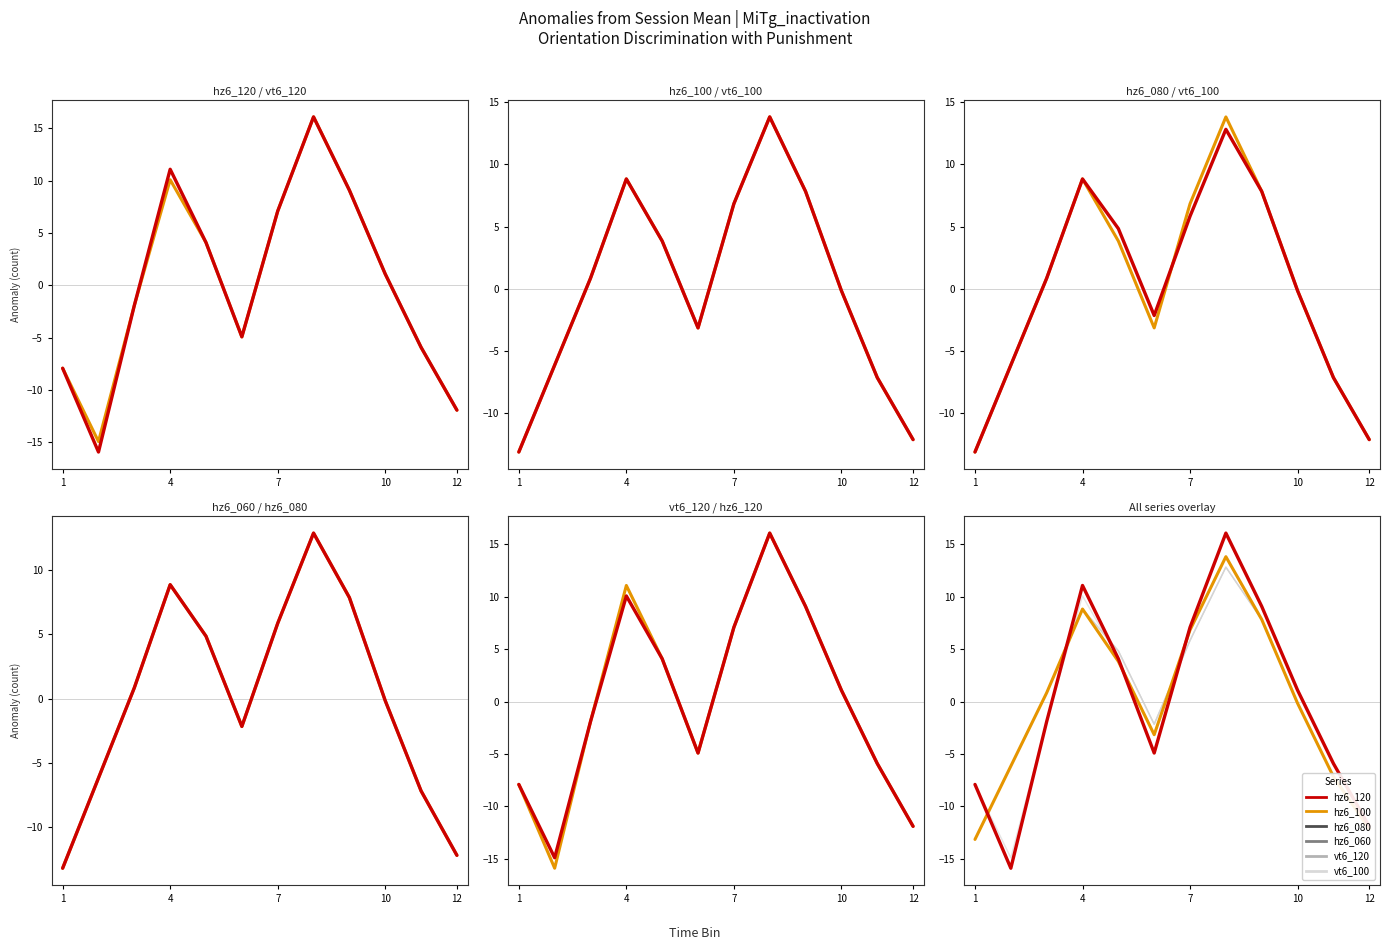

How many data points in hz6_060 are above 0?

6